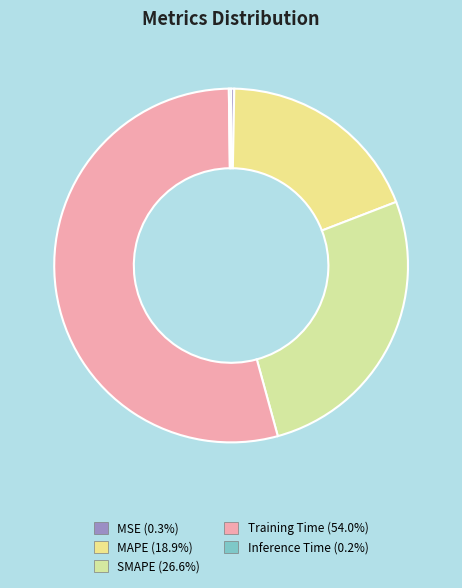

Count the number of slices in the pie.

5